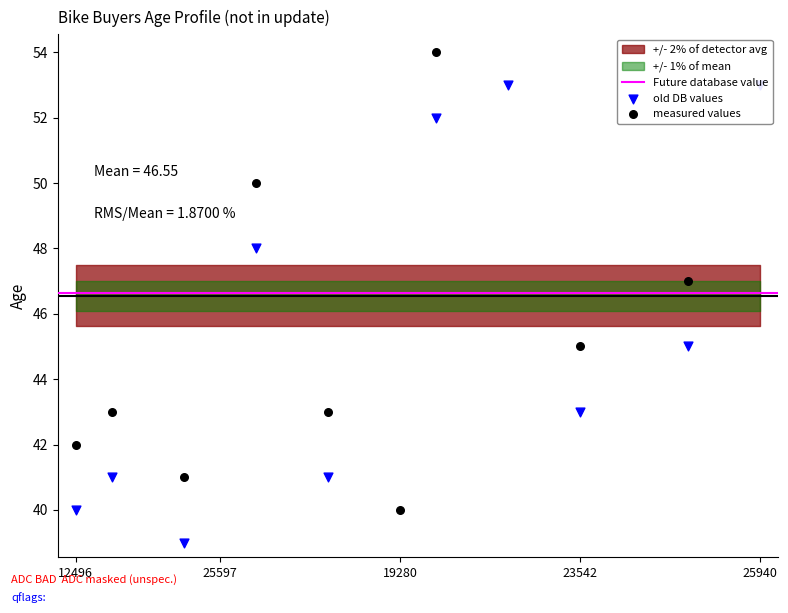

Which series has the largest Y range (max minus min)?

measured values